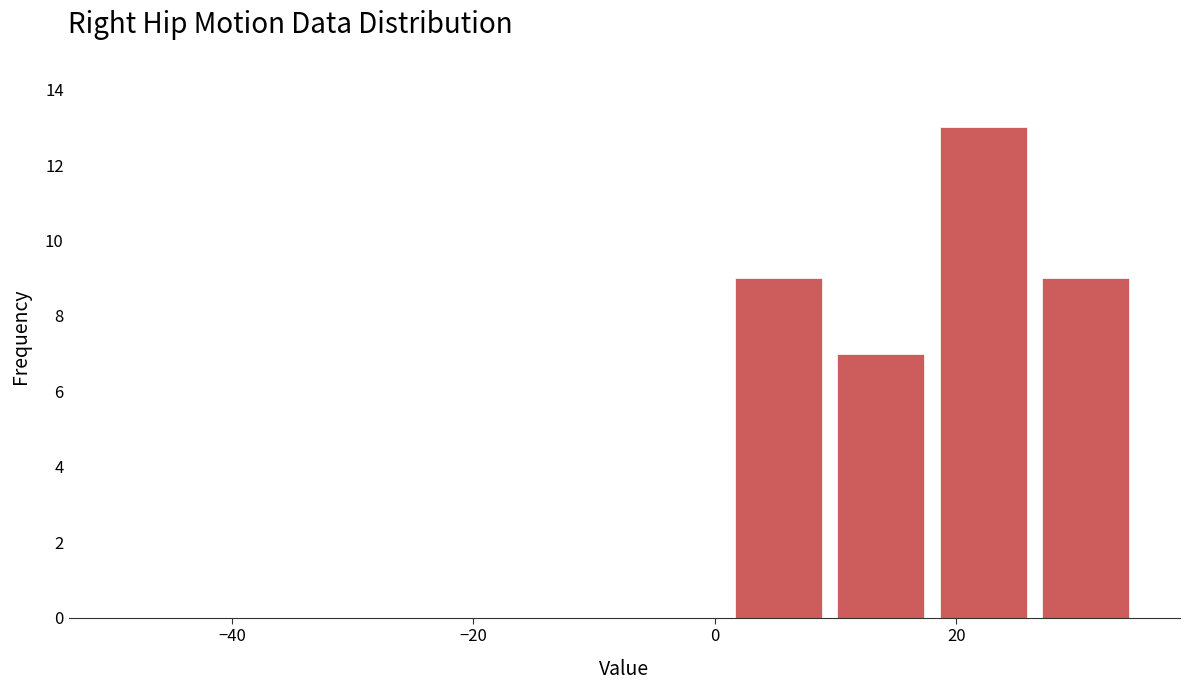

Reading left to right, transcribe this chart: for each bar, give the range it covers on the x-axis and its height. Neither the bar edges nor the heights are printed on the chart, so give them approximately, as read against the axes.

-50.0 to -41.5: 0
-41.5 to -33.0: 0
-33.0 to -24.5: 0
-24.5 to -16.0: 0
-16.0 to -7.5: 0
-7.5 to 1.0: 0
1.0 to 9.5: 9
9.5 to 18.0: 7
18.0 to 26.5: 13
26.5 to 35.0: 9